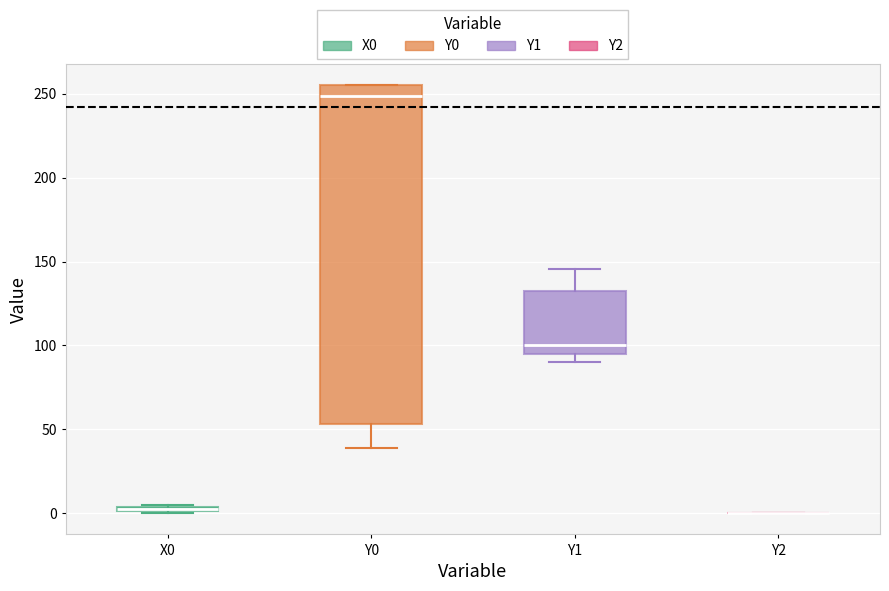

Where does the lower whisker of the box for Y0 end on the y-axis? The values are not printed on the chart, so give them approximately, as read against the axis.

40